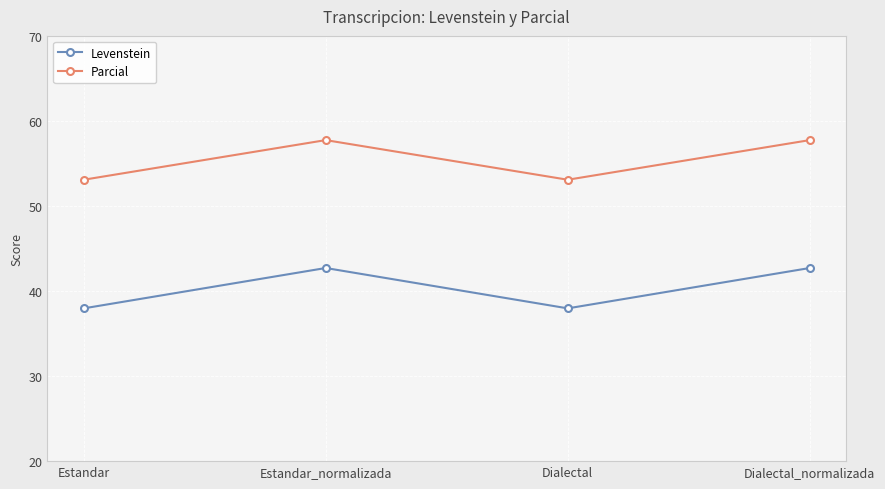

True or false: Parcial and Levenstein intersect in this chart.

False